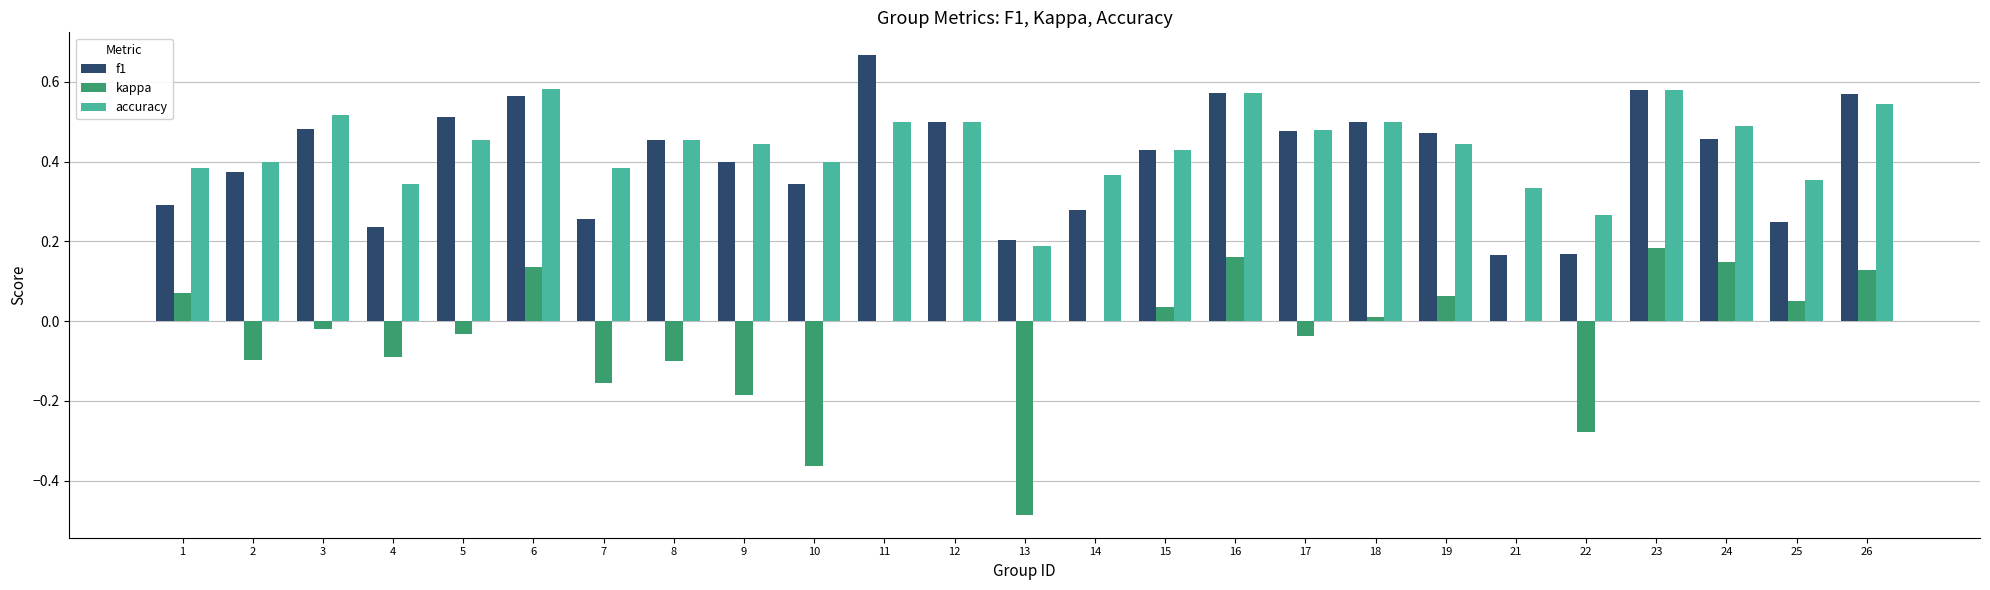

Which series changed the most between 12 and 22?

f1